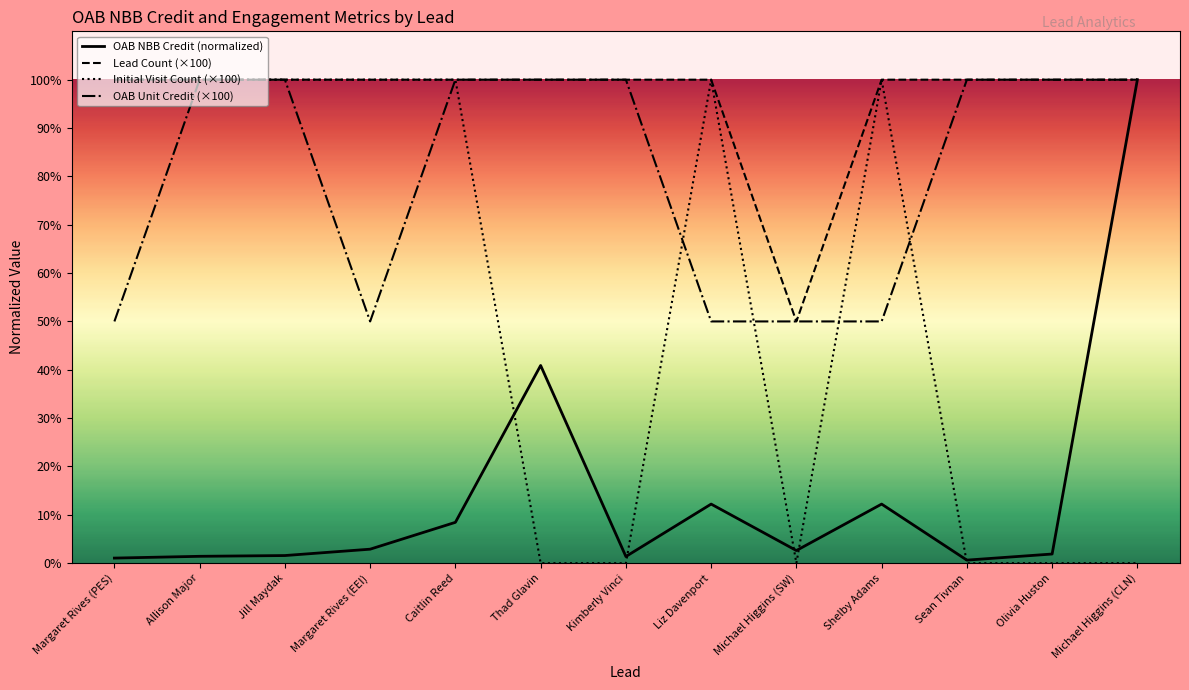

At which label is OAB Unit Credit closest to 75?

Margaret Rives (PES)